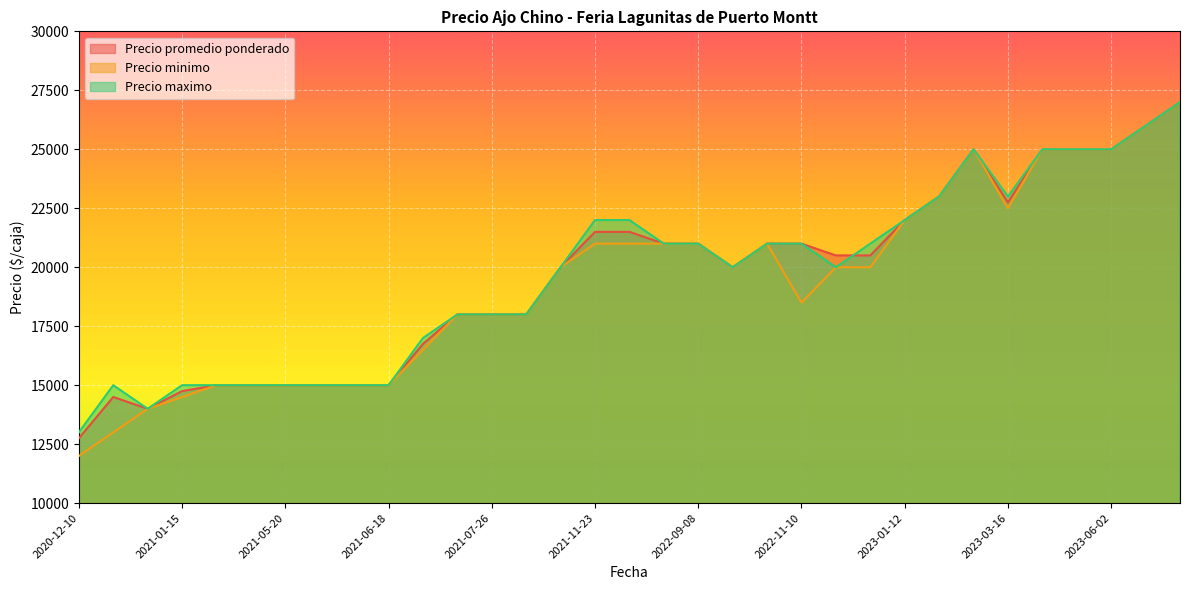

True or false: Precio promedio ponderado and Precio maximo intersect in this chart.

True